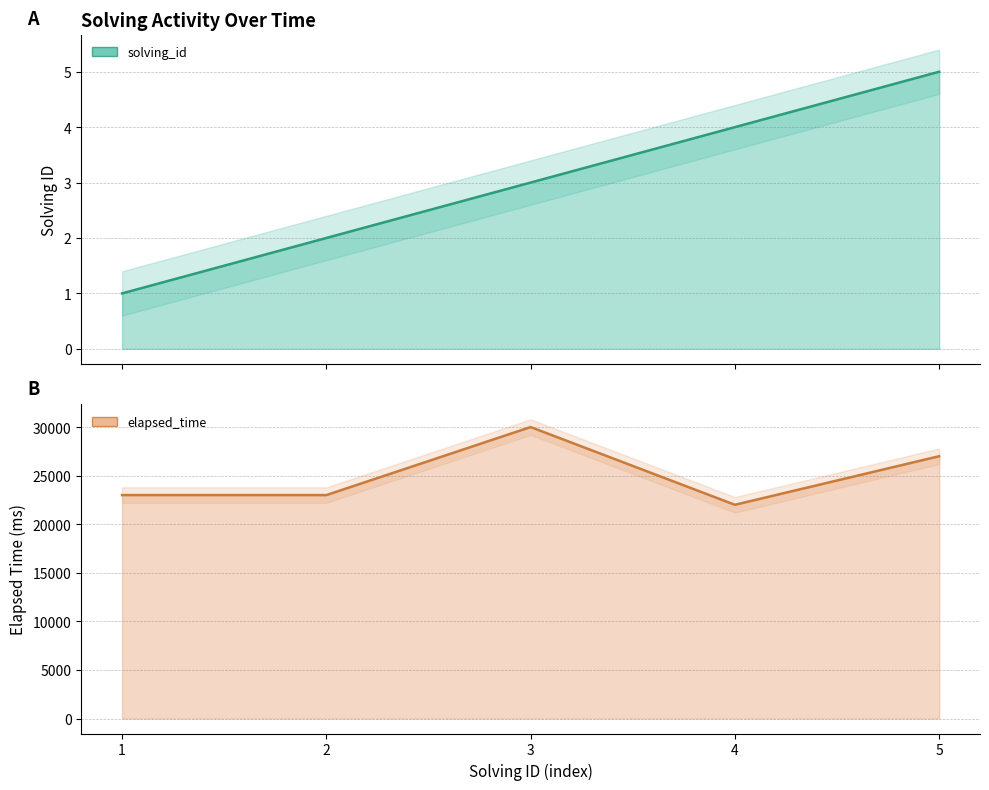

Which label corresponds to the smallest value in the chart?

1